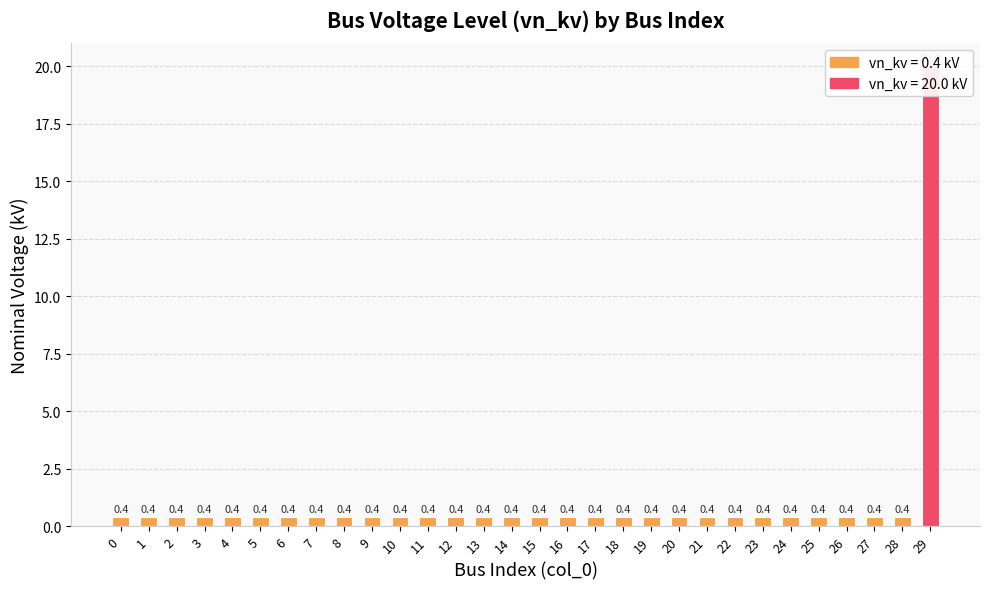

Reading left to right, what are all the values shown in this chart?

0=0.4	1=0.4	2=0.4	3=0.4	4=0.4	5=0.4	6=0.4	7=0.4	8=0.4	9=0.4	10=0.4	11=0.4	12=0.4	13=0.4	14=0.4	15=0.4	16=0.4	17=0.4	18=0.4	19=0.4	20=0.4	21=0.4	22=0.4	23=0.4	24=0.4	25=0.4	26=0.4	27=0.4	28=0.4	29=20.0